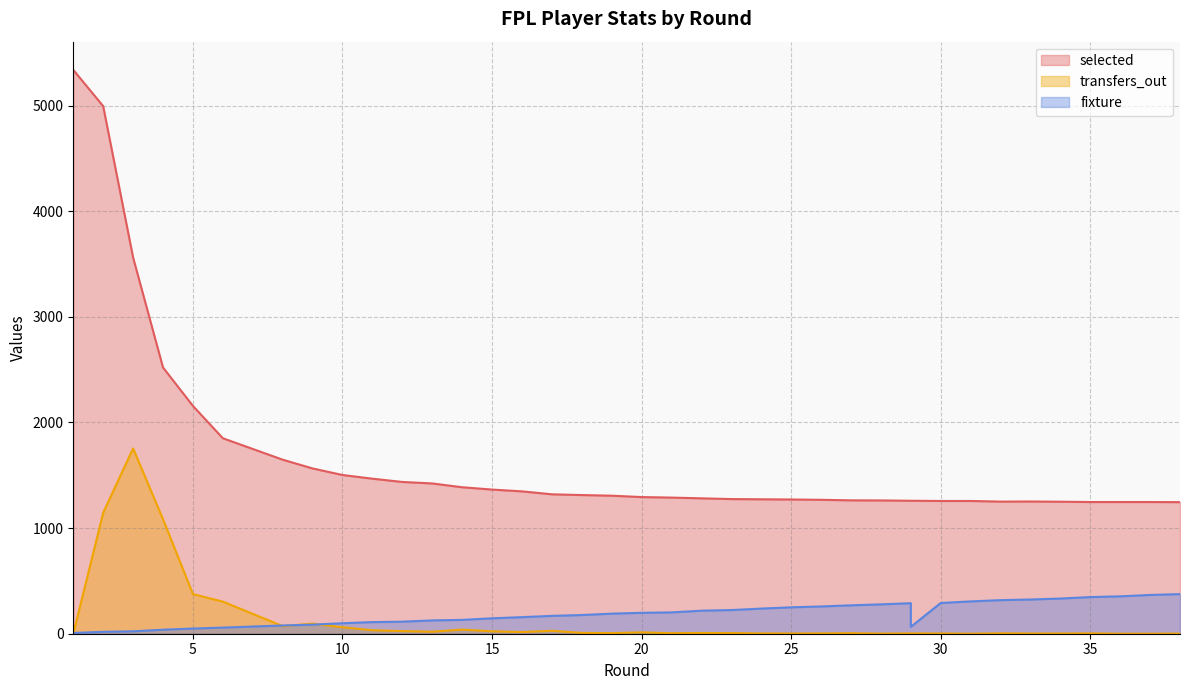

What is the sum of the fixture values at 21 and 33?

526